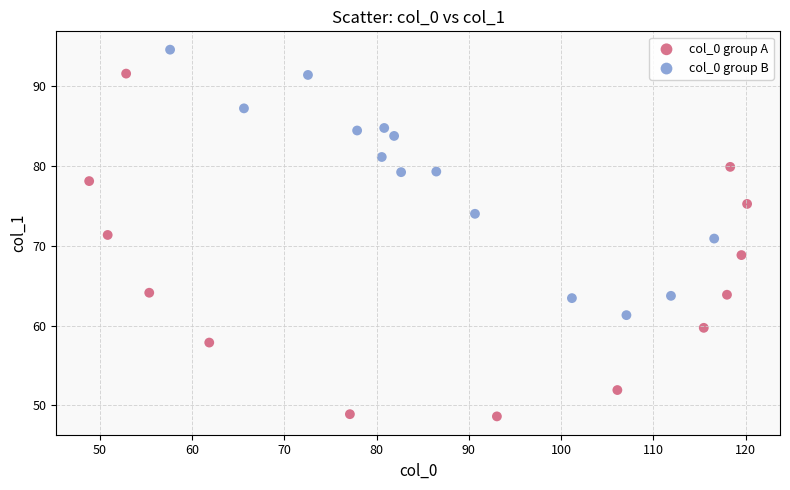

Which series reaches the maximum Y coordinate?

col_0 group B